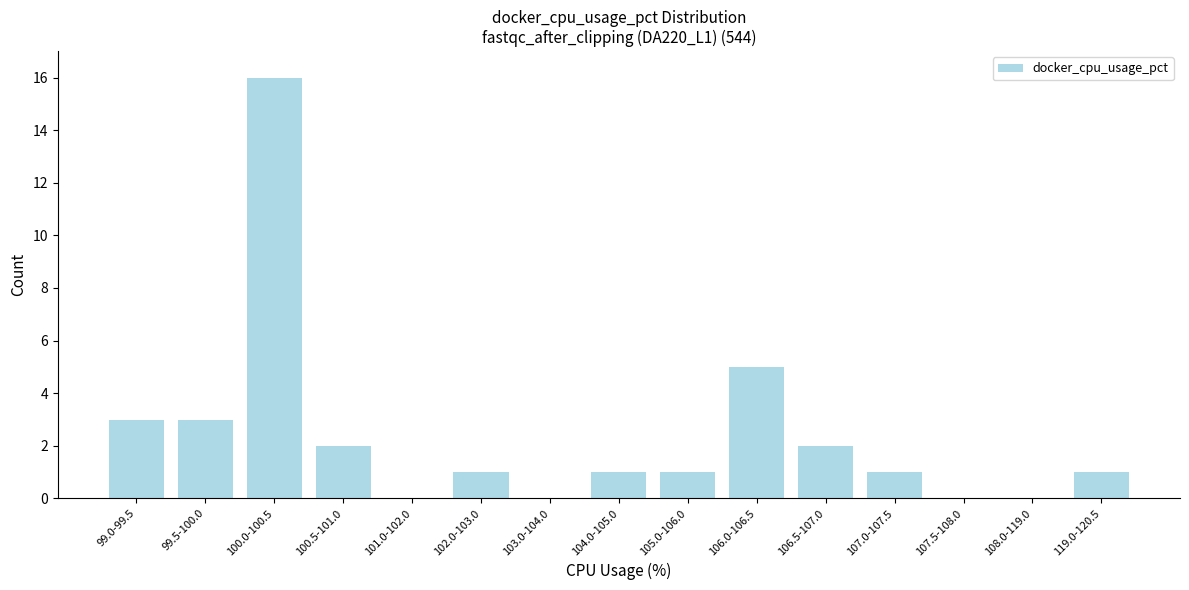

Reading left to right, list all the values displayed in this chart.

99.0-99.5=3	99.5-100.0=3	100.0-100.5=16	100.5-101.0=2	101.0-102.0=0	102.0-103.0=1	103.0-104.0=0	104.0-105.0=1	105.0-106.0=1	106.0-106.5=5	106.5-107.0=2	107.0-107.5=1	107.5-108.0=0	108.0-119.0=0	119.0-120.5=1